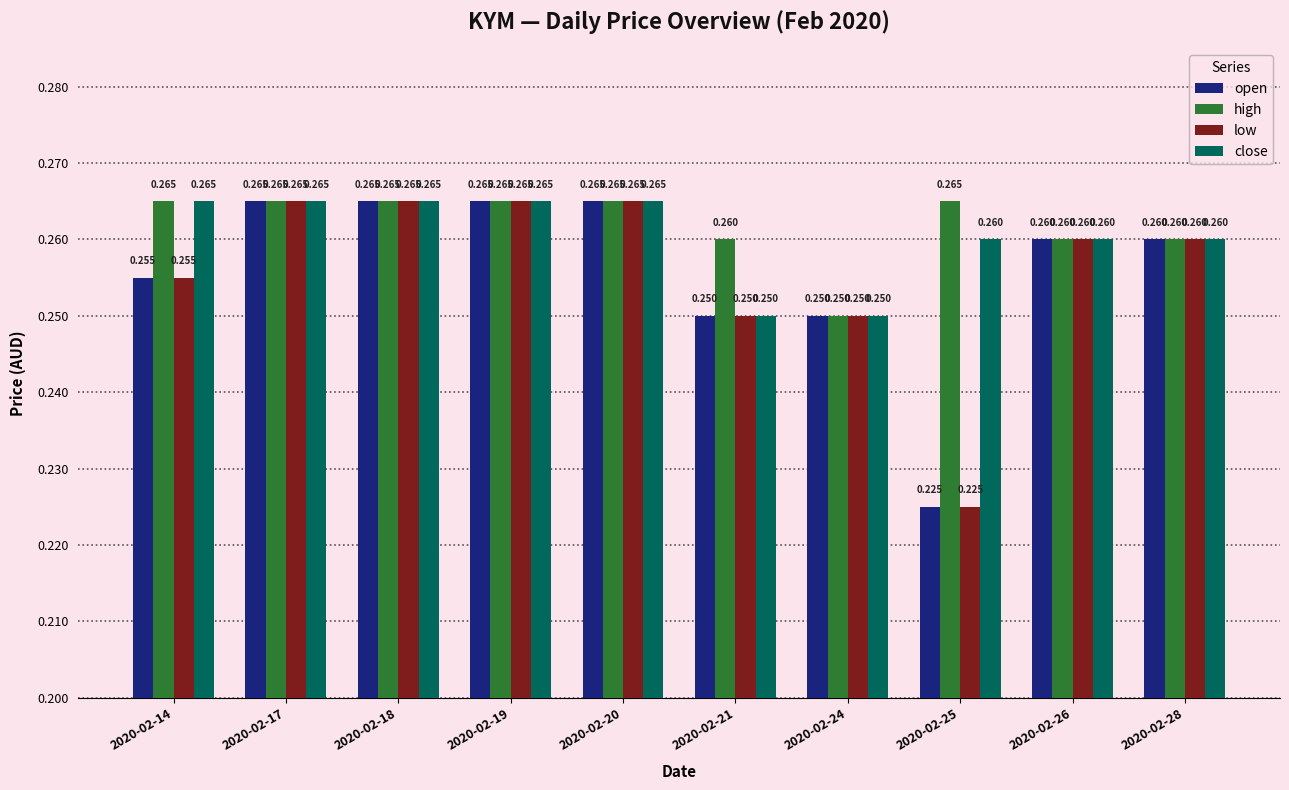

Is the value of high at 2020-02-20 greater than the value of low at 2020-02-21?

Yes